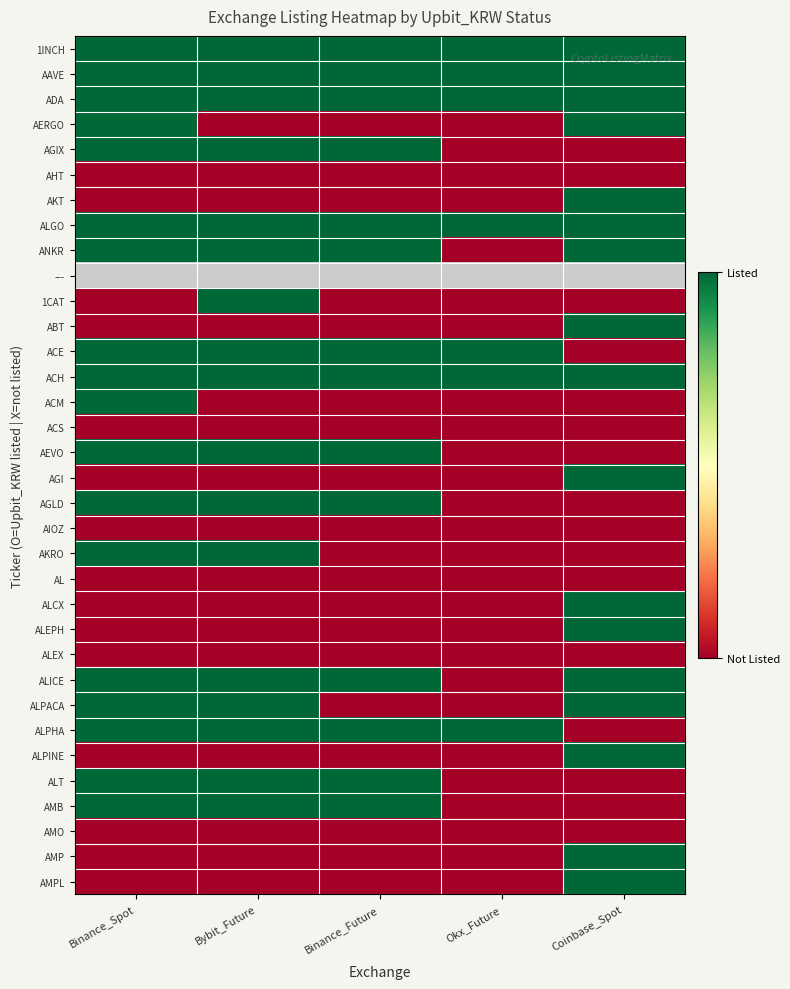

What is the difference between the maximum and minimum values in the ALPACA series?

1.0